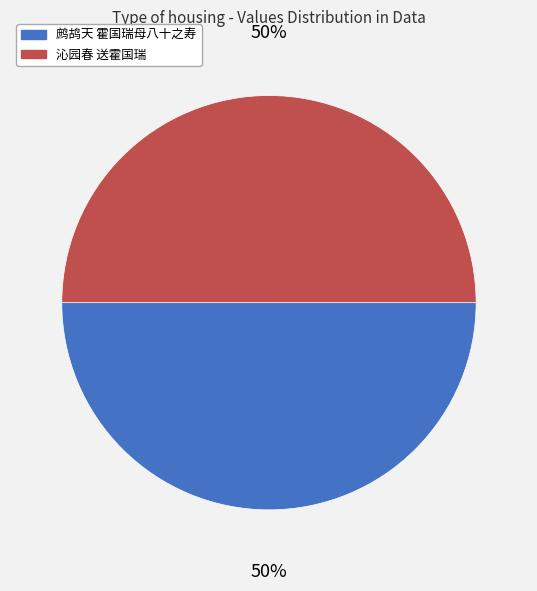

To the nearest percent, what portion does 沁园春 送霍国瑞 represent?

50%